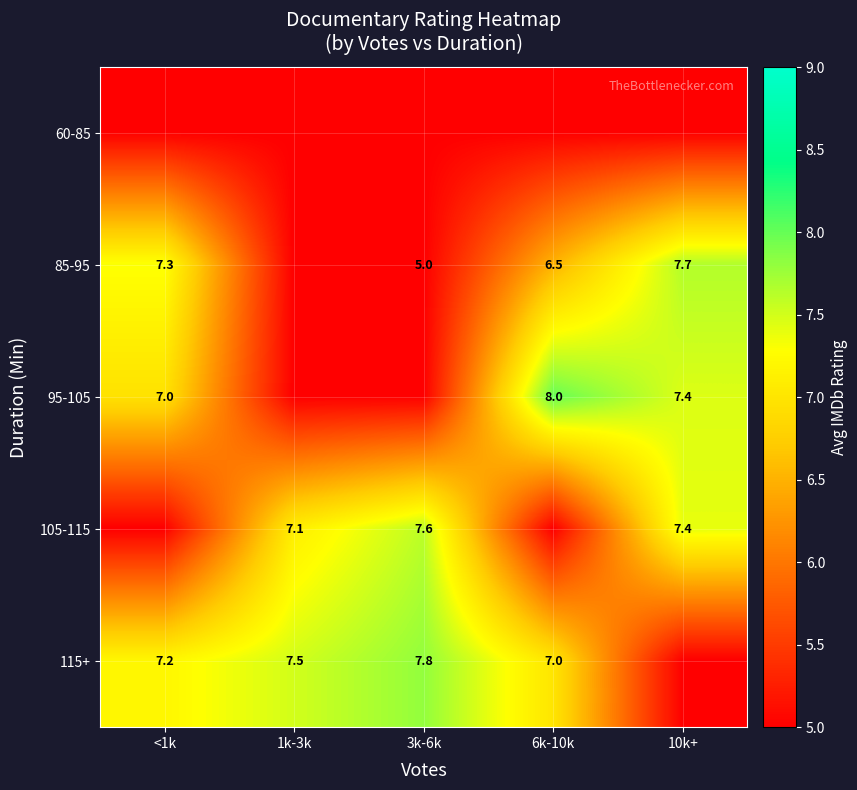

The value of 105-115 at 10k+ is 9.8. True or false?

False